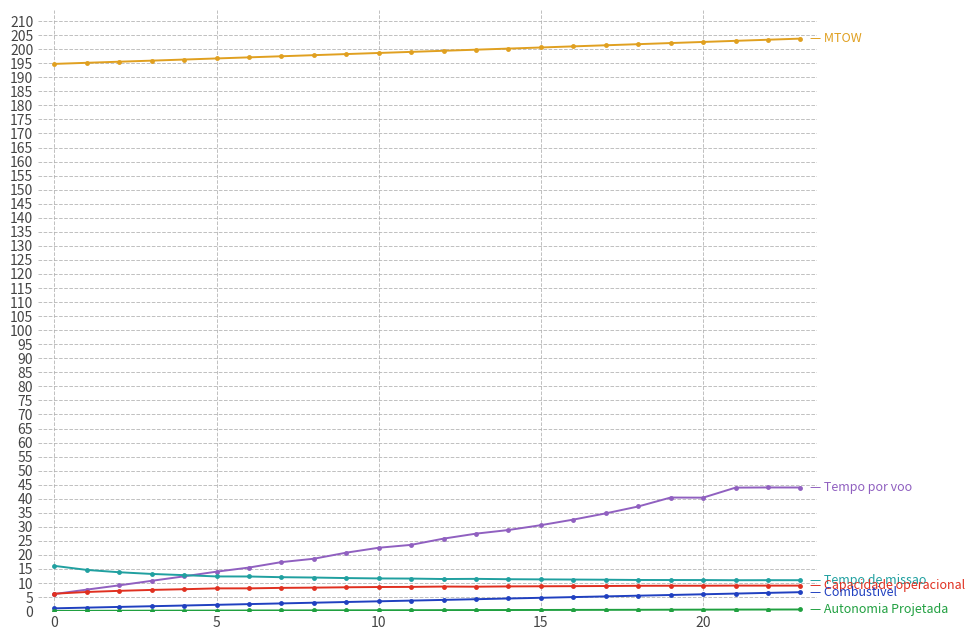

What is the maximum value shown in the chart?

203.8